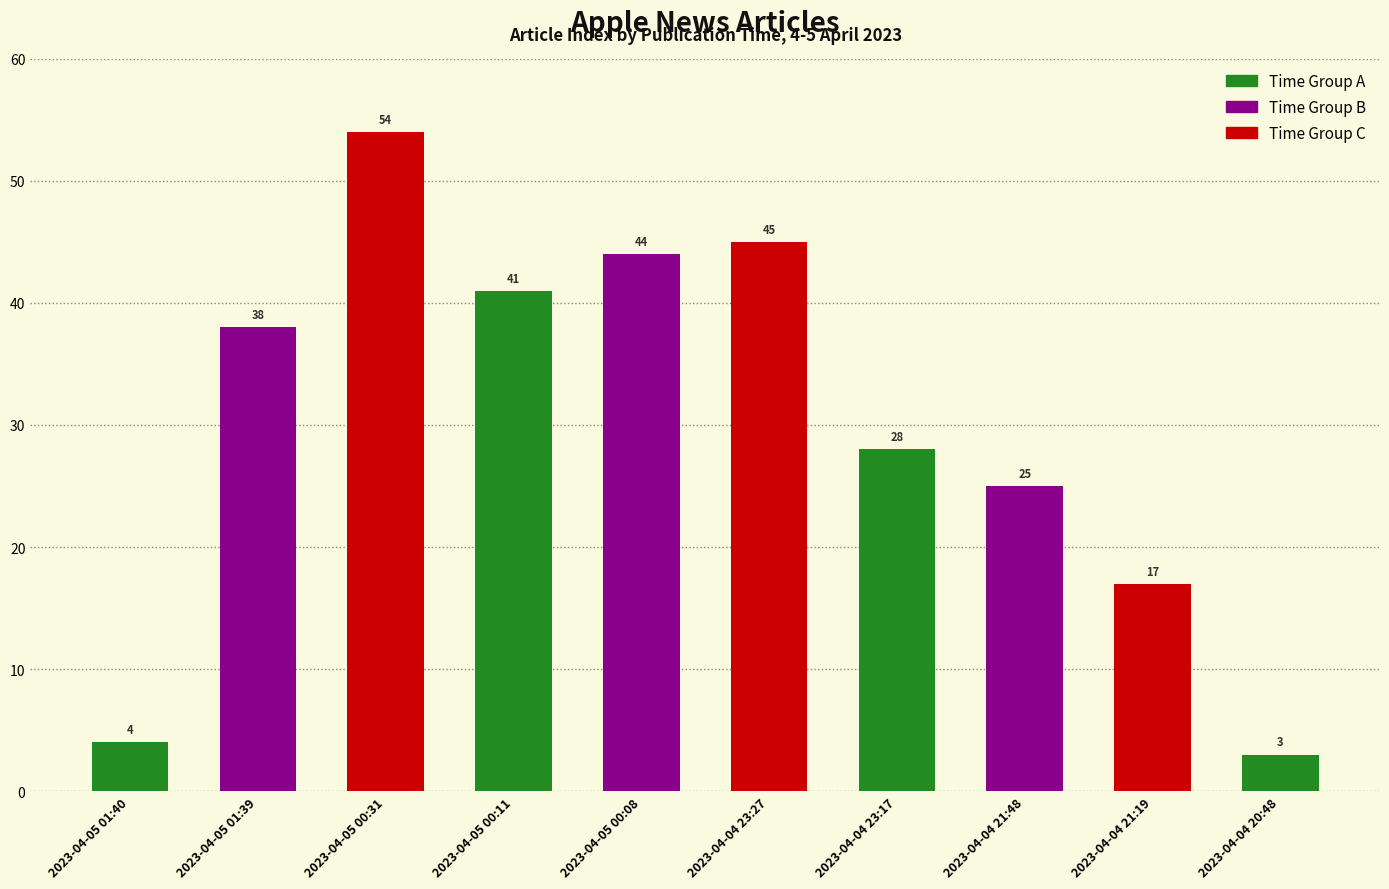

Read the value at 2023-04-04 21:19.

17